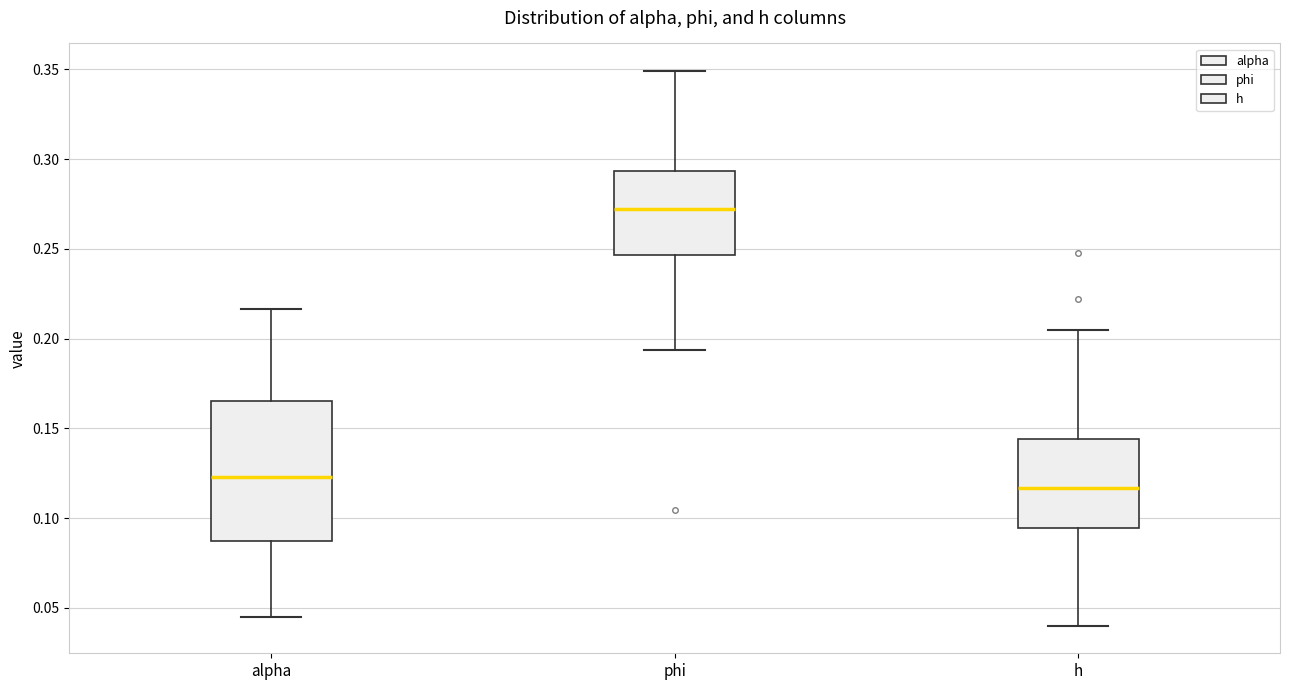

Reading left to right, read every box against the y-axis: the position of its median line, the range the box covers, and the ends of its whiskers. The values are not printed on the chart, so give them approximately, as read against the axis.

alpha: median 0.125, box 0.085 to 0.165, whiskers 0.045 to 0.215
phi: median 0.270, box 0.245 to 0.295, whiskers 0.195 to 0.350
h: median 0.115, box 0.095 to 0.145, whiskers 0.040 to 0.205